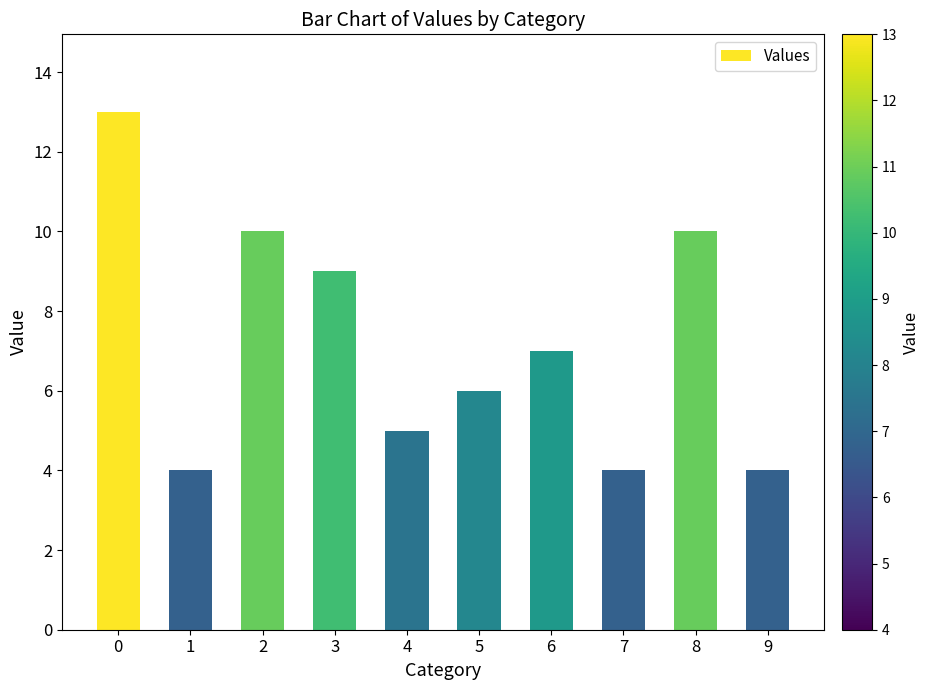

What is the sum of all values?

72